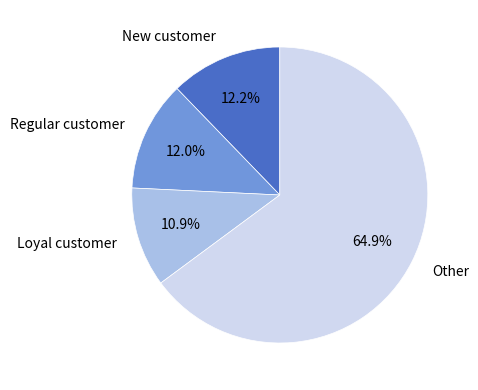

How many segments does this pie chart have?

4